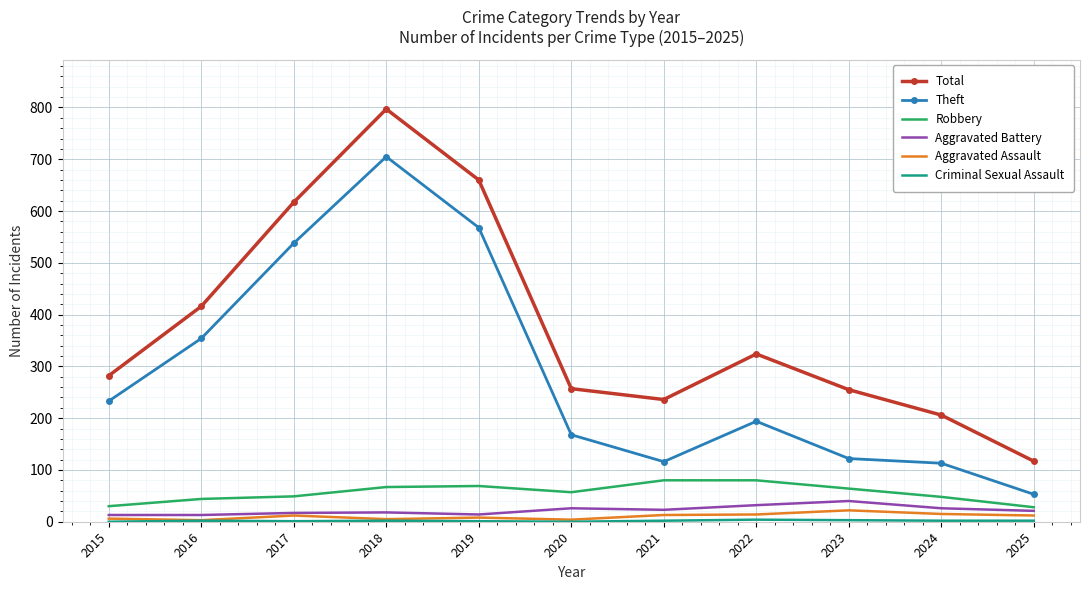

At which category does the chart reach its peak across all series?

2018